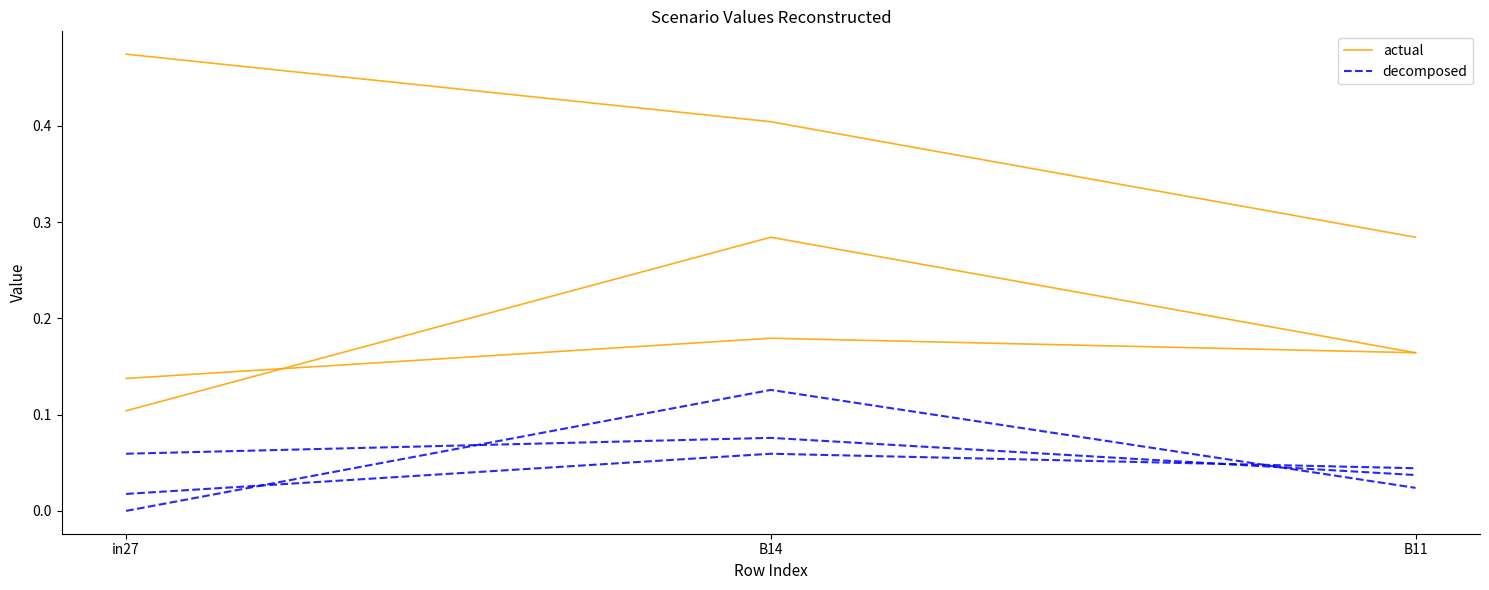

Is this an area chart (filled region under the line)?

No